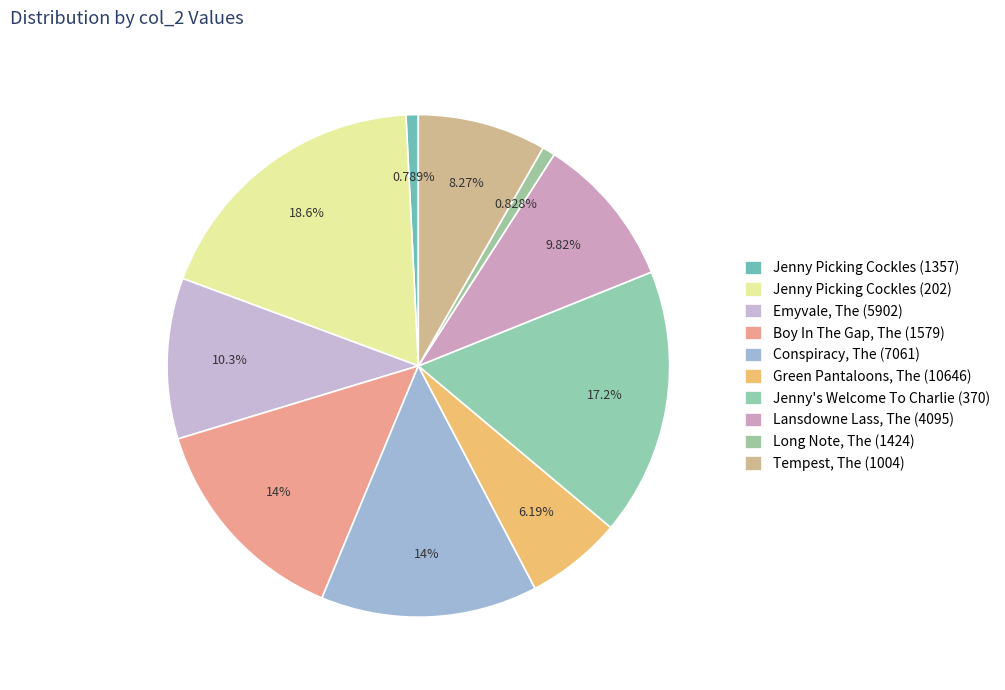

Which slice is the largest?

Jenny Picking Cockles (202)